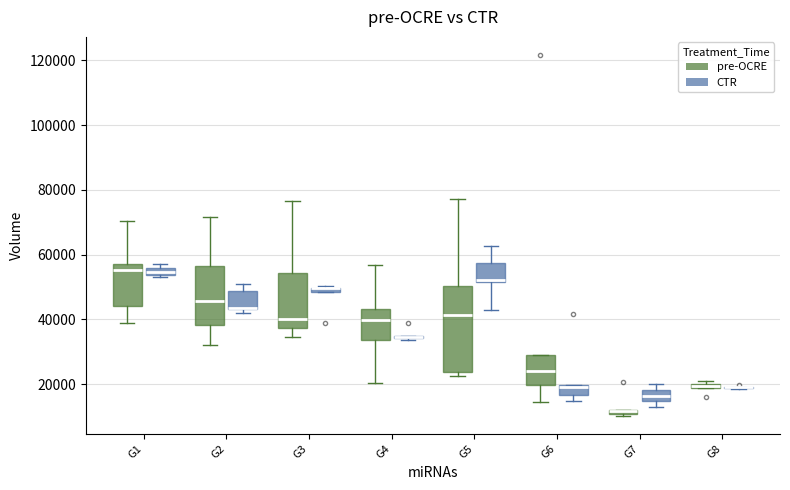

Which box is the tallest, from its lower edge to its upper edge?

G5 (pre-OCRE)